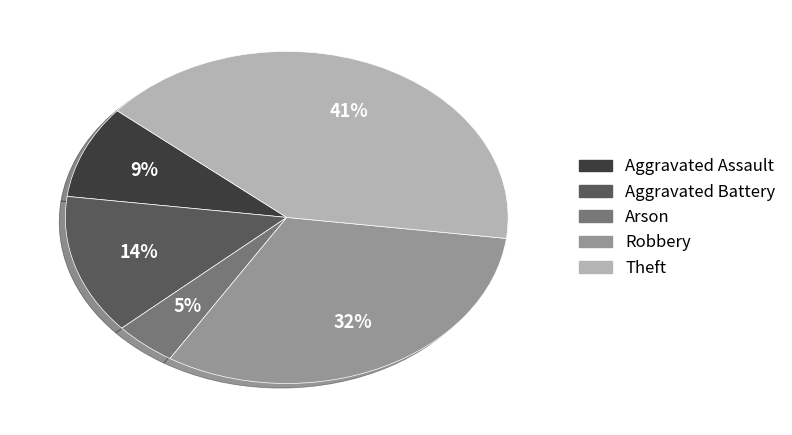

Do Arson and Aggravated Assault together represent more than half of the pie?

No